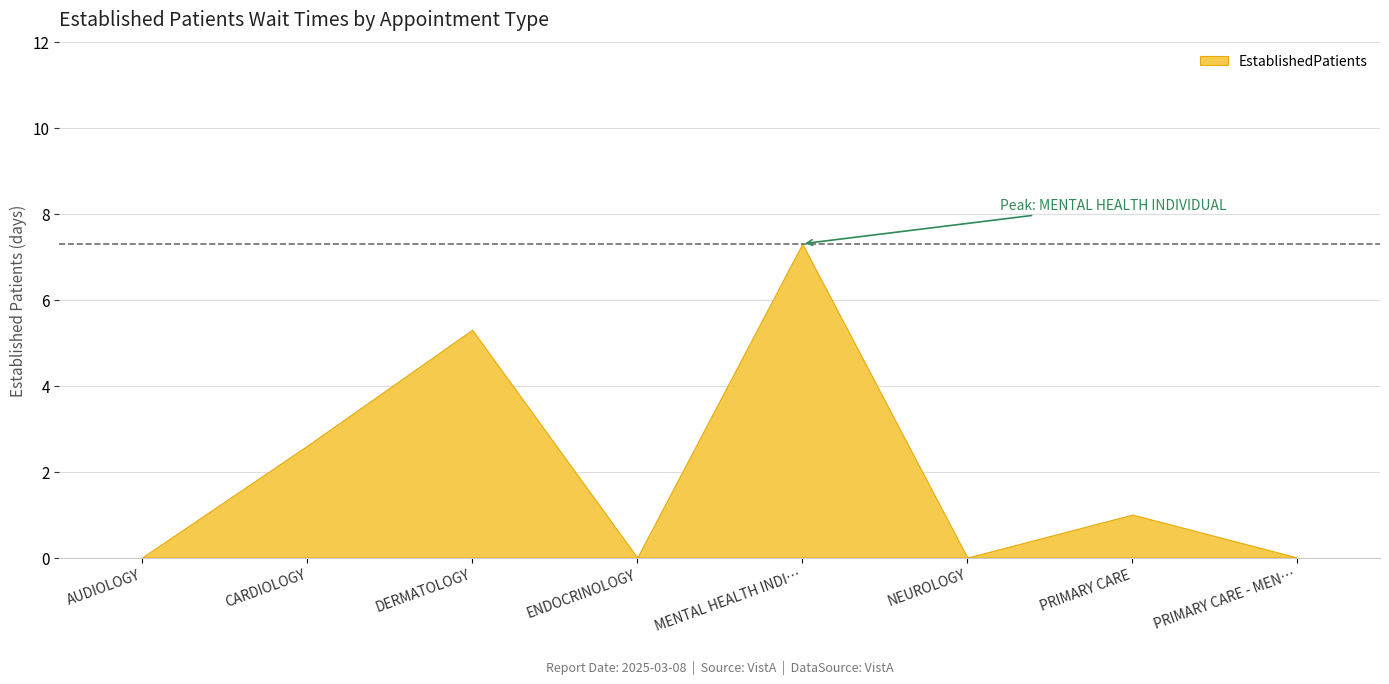

How many positive values are there?

4